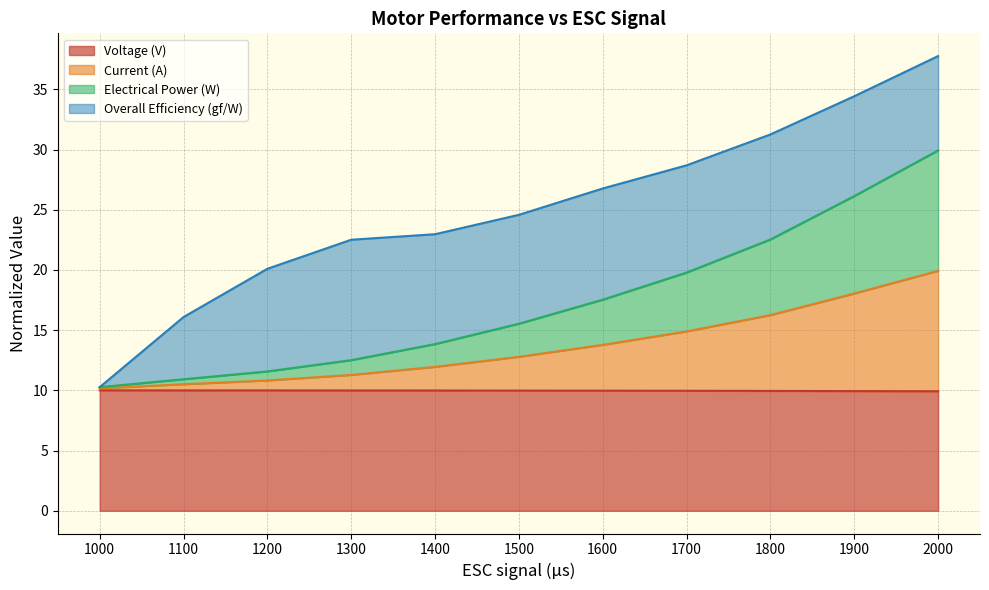

What is the minimum value for Voltage (V)?

9.9